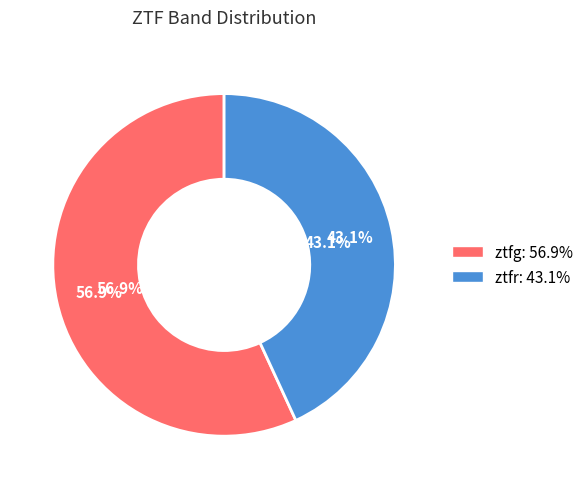

What is the smallest slice in the pie chart?

ztfr